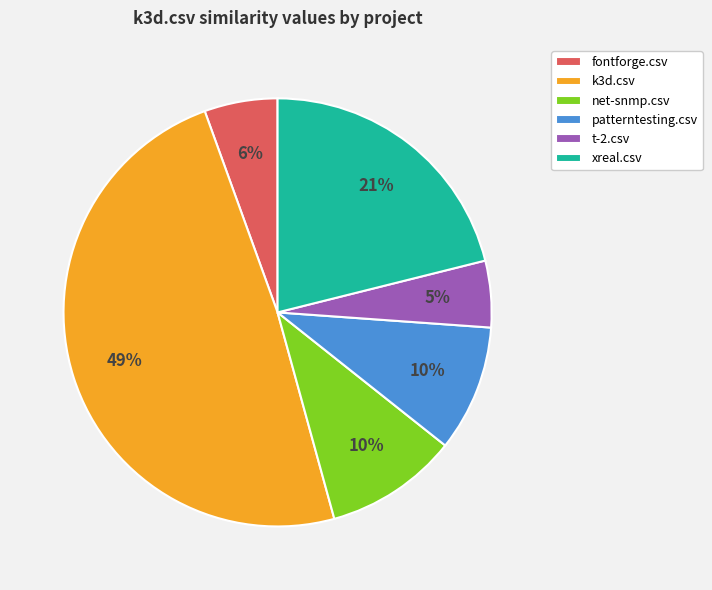

Is the sum of k3d.csv and net-snmp.csv greater than half?

Yes